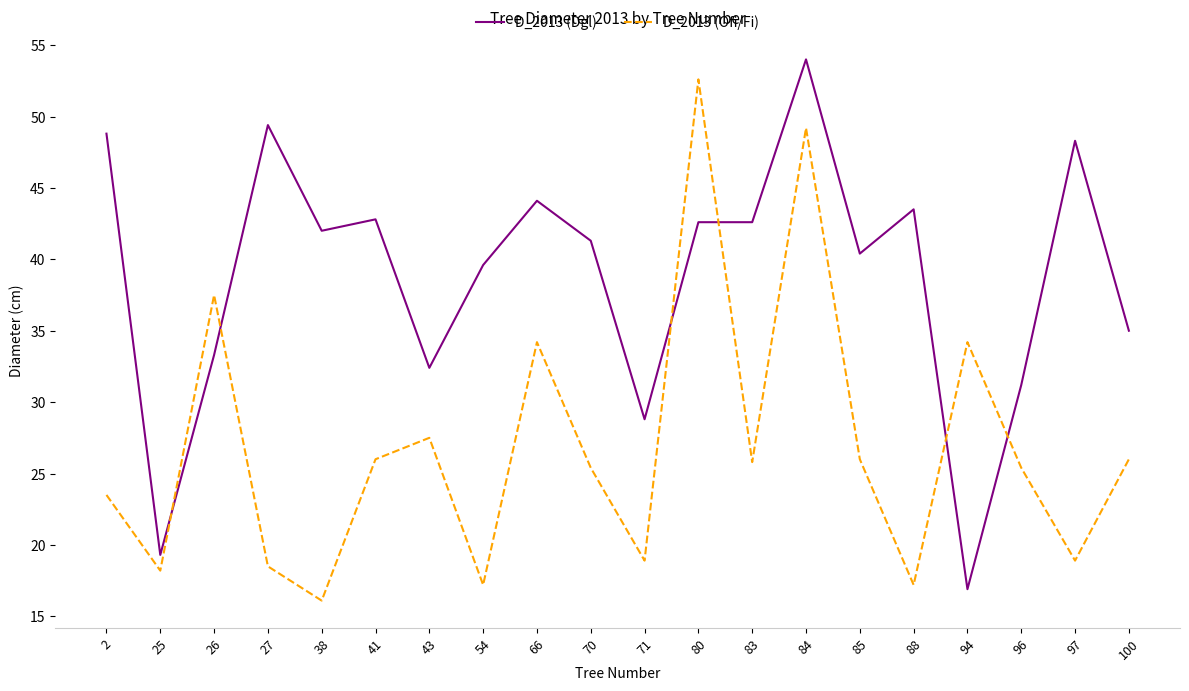

What is the average value of the D_2013 (Ofi/Fi) series?

26.9